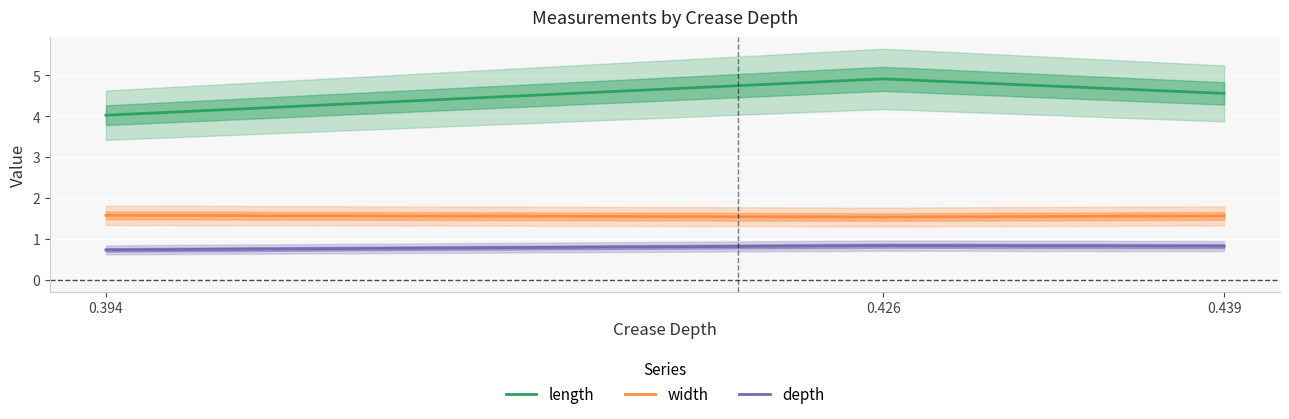

Reading right to left, what are all the values shown in this chart?

length: 0.439=4.6	0.426=4.9	0.394=4.0
width: 0.439=1.6	0.426=1.5	0.394=1.6
depth: 0.439=0.8	0.426=0.8	0.394=0.7